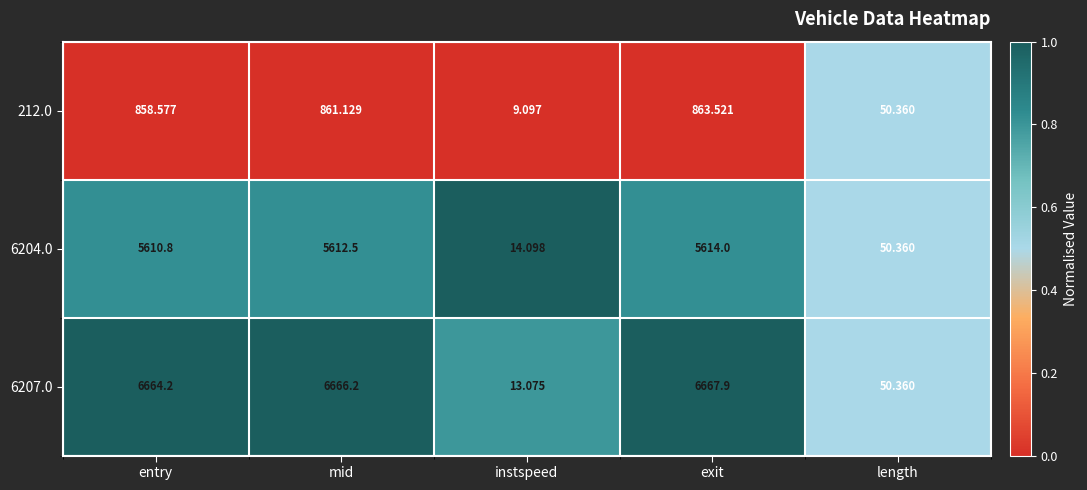

Where is 212.0 nearest to the value 436?

length